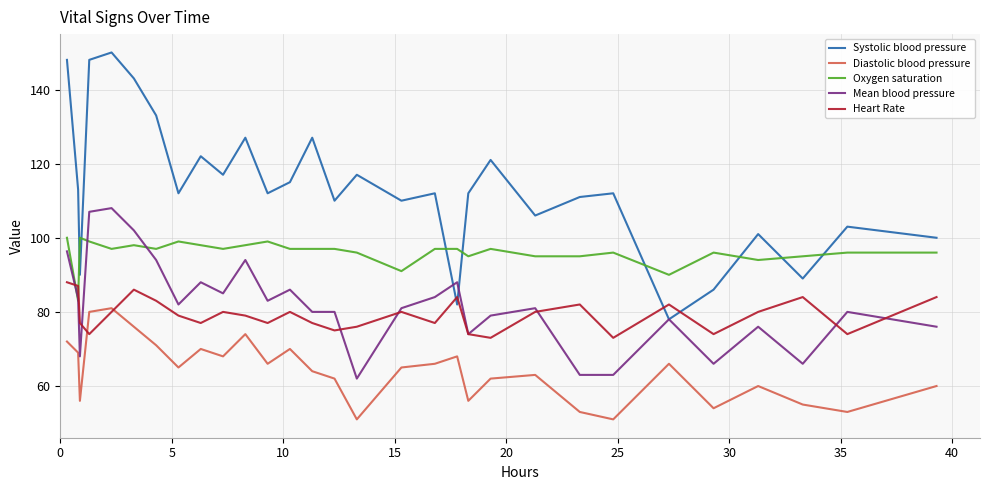

True or false: Mean blood pressure and Diastolic blood pressure cross at least once.

False